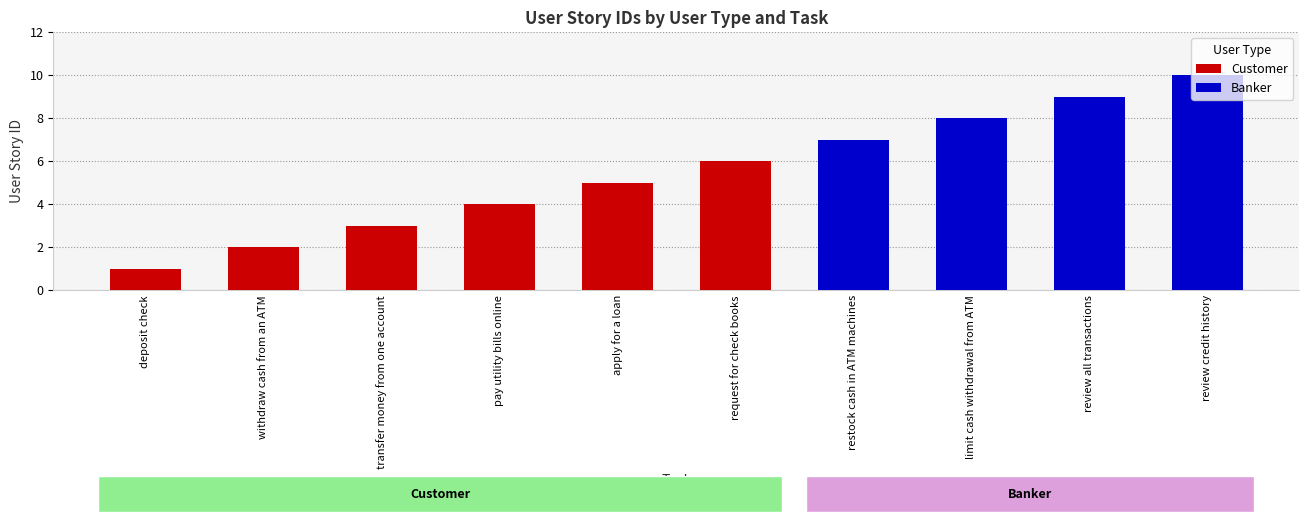

How many bars are there in total?

10